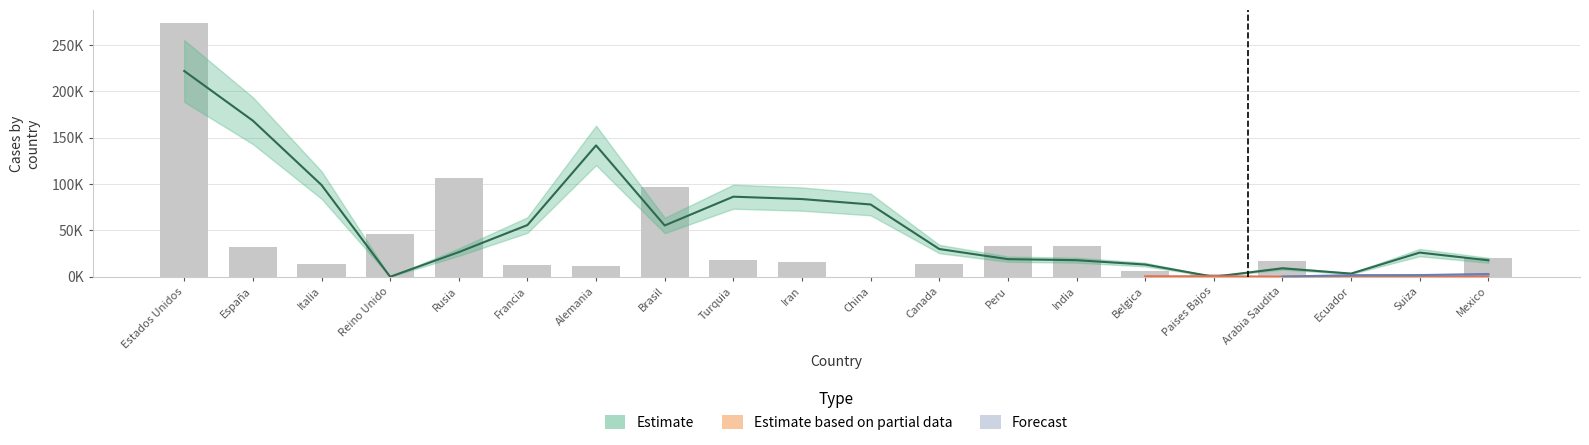

The chart shows a value of -121.1 at Ecuador. True or false?

False